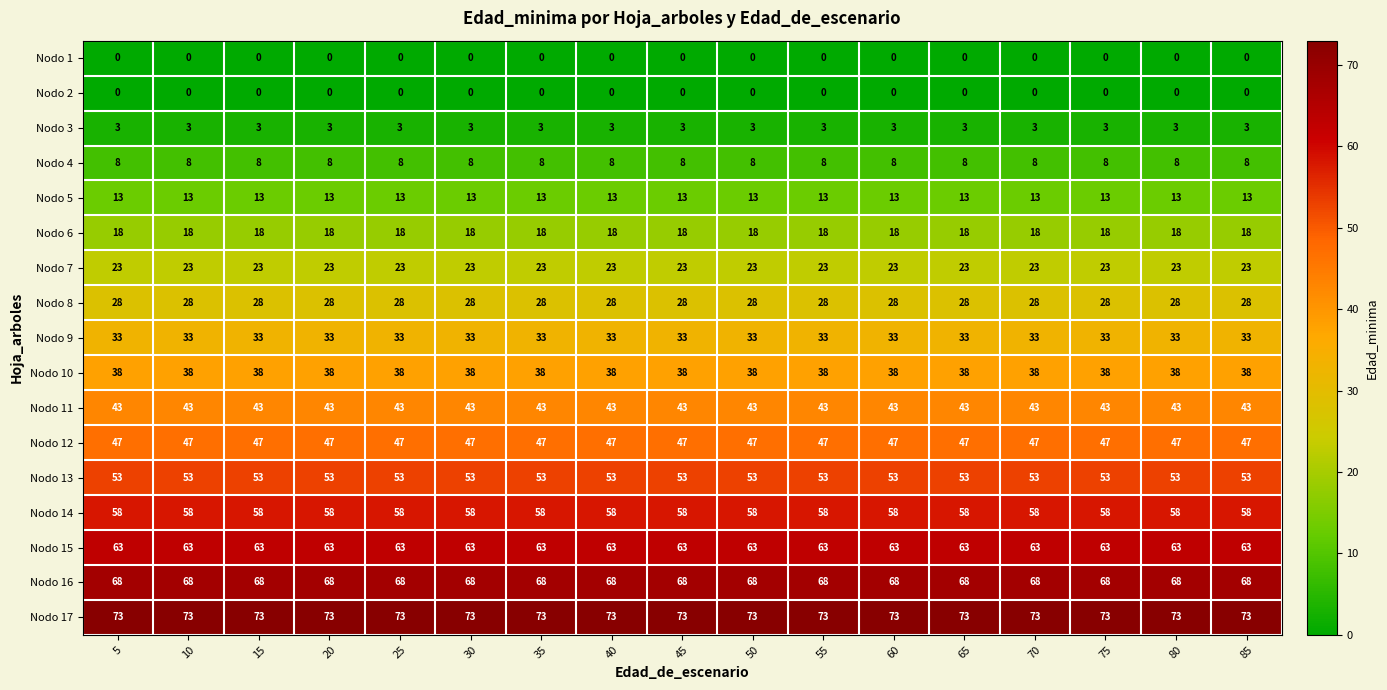

What is the total value across all series at 70?

569